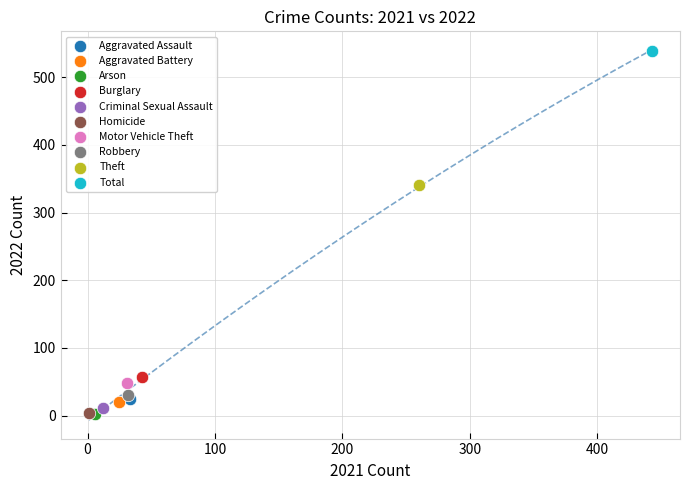

What are all the series names shown in the legend?

Aggravated Assault, Aggravated Battery, Arson, Burglary, Criminal Sexual Assault, Homicide, Motor Vehicle Theft, Robbery, Theft, Total